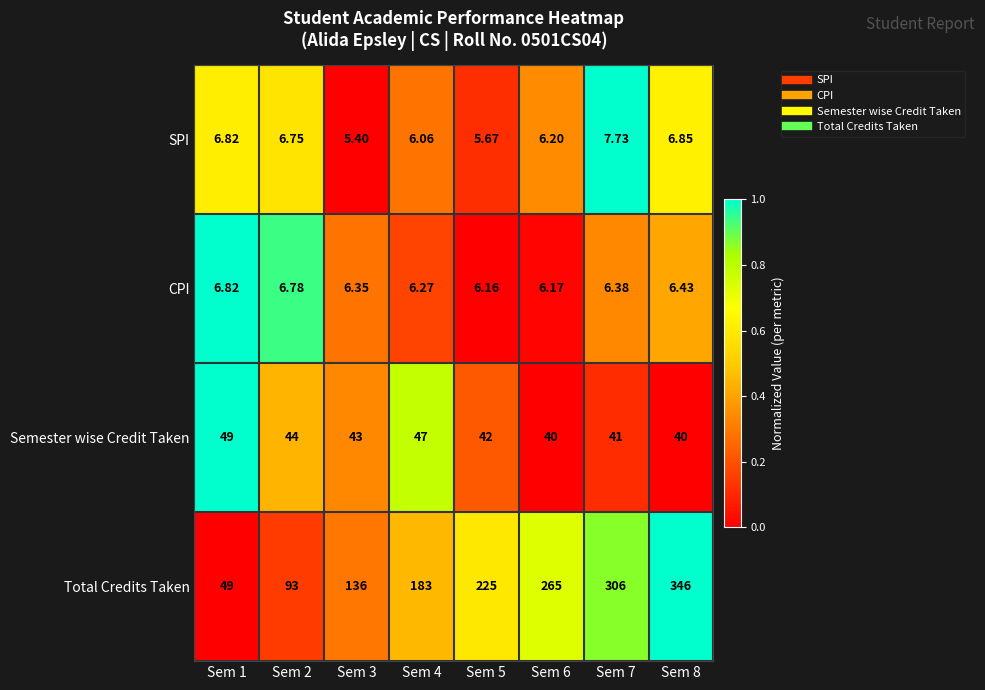

Between Sem 5 and Sem 6, which series saw the biggest shift?

Total Credits Taken